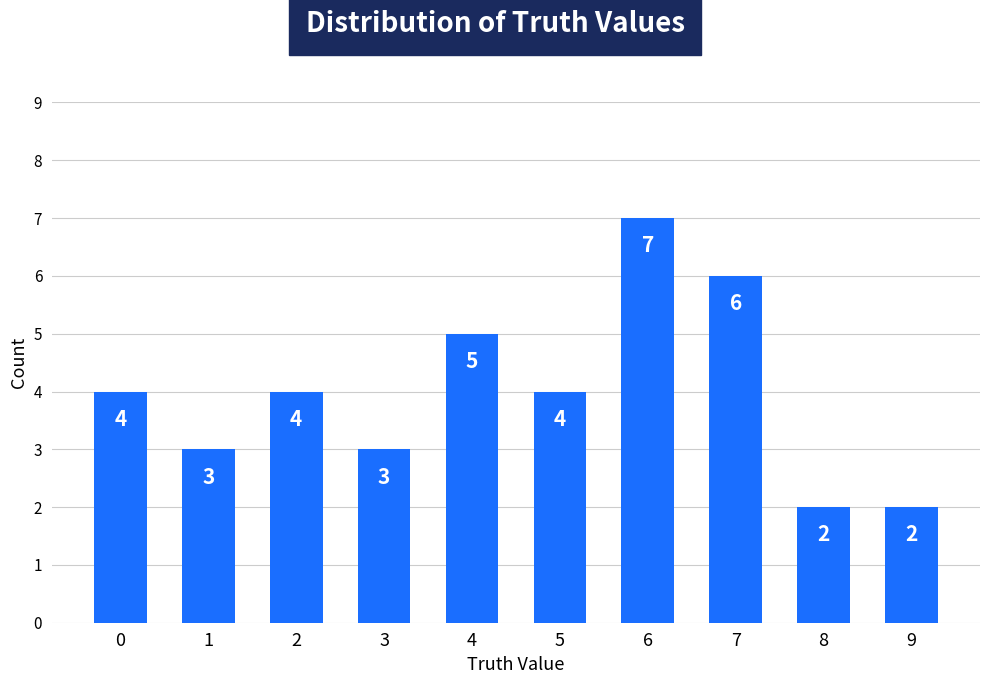

What is the sum of all values?

40